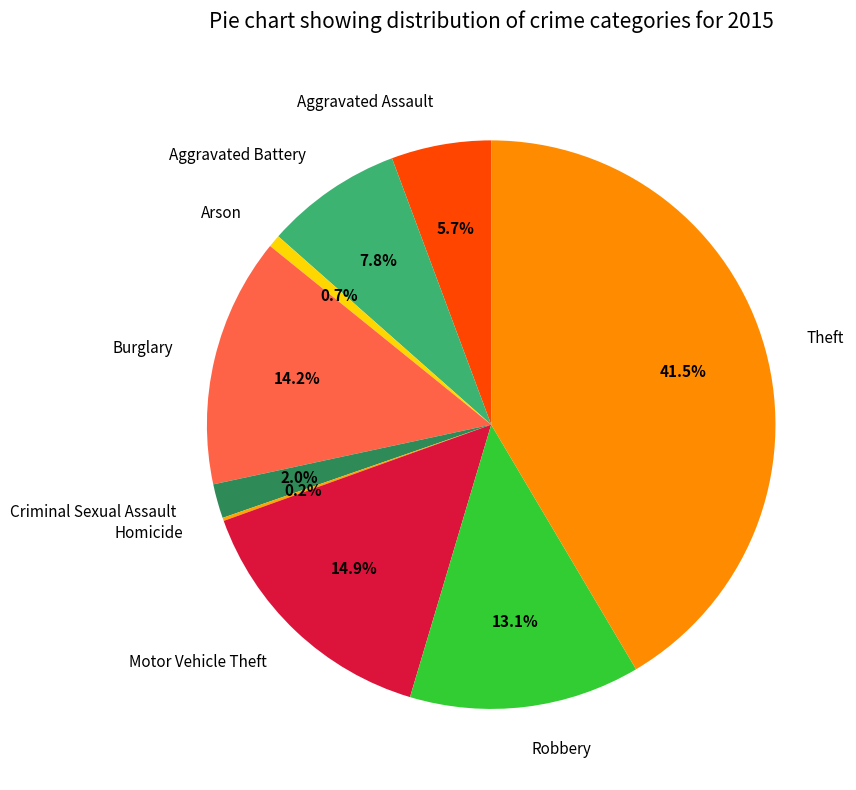

Do Aggravated Assault and Aggravated Battery together represent more than half of the pie?

No